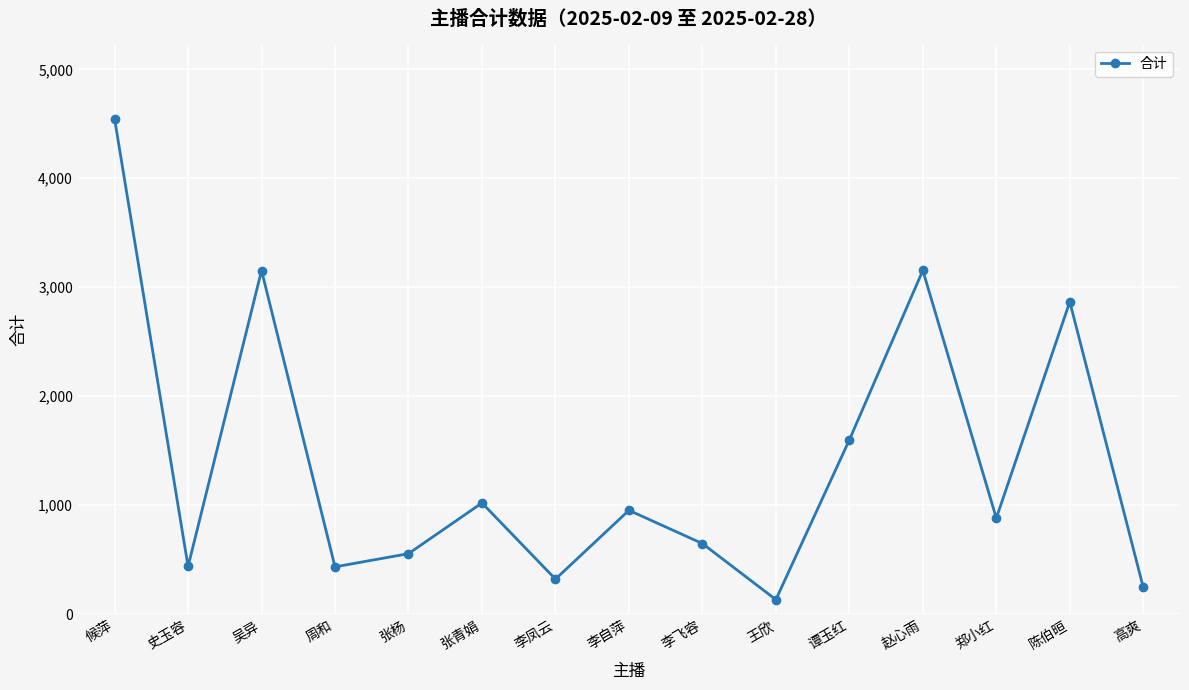

What position from the left is 李飞容?

9